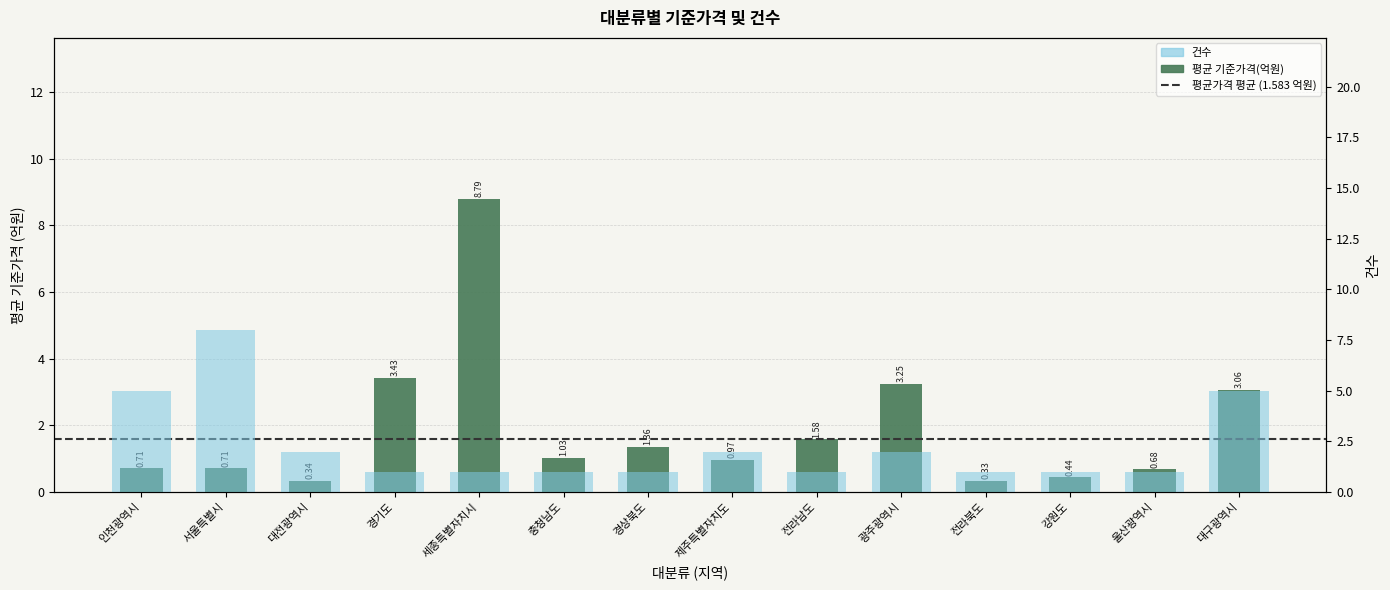

Where is 건수 nearest to the value 4?

인천광역시